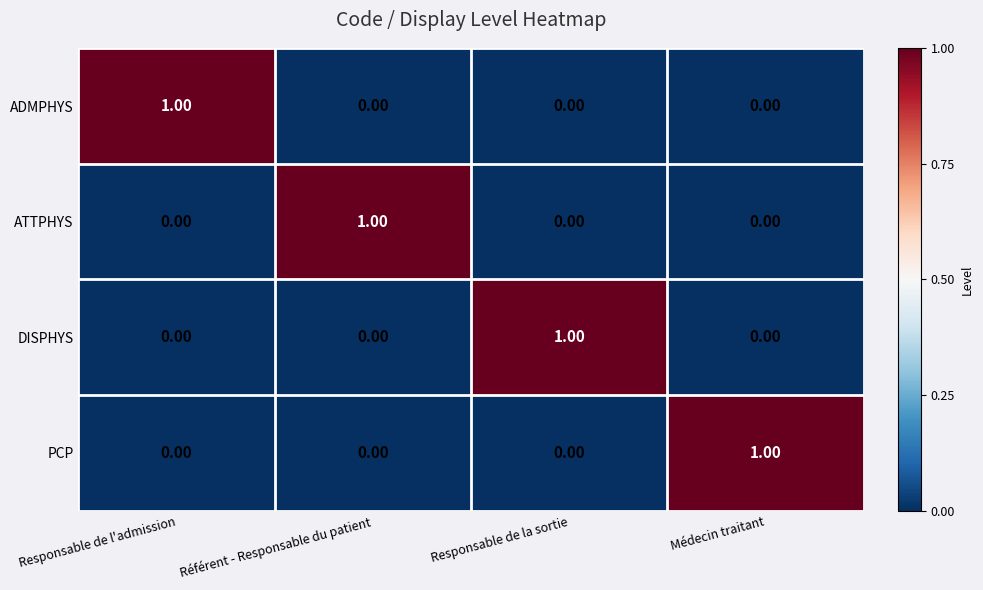

Is the value of ADMPHYS at Responsable de l'admission greater than the value of ATTPHYS at Médecin traitant?

Yes